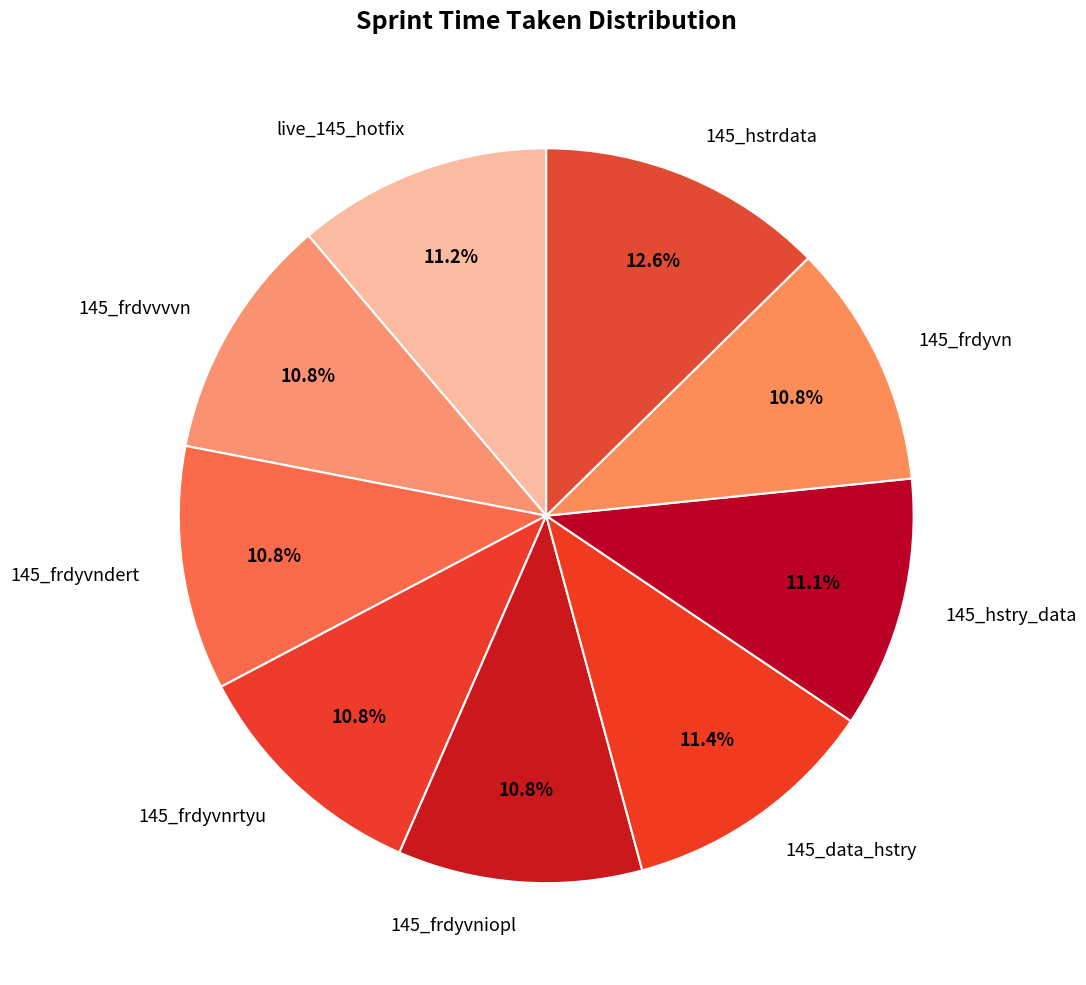

Count the number of slices in the pie.

9